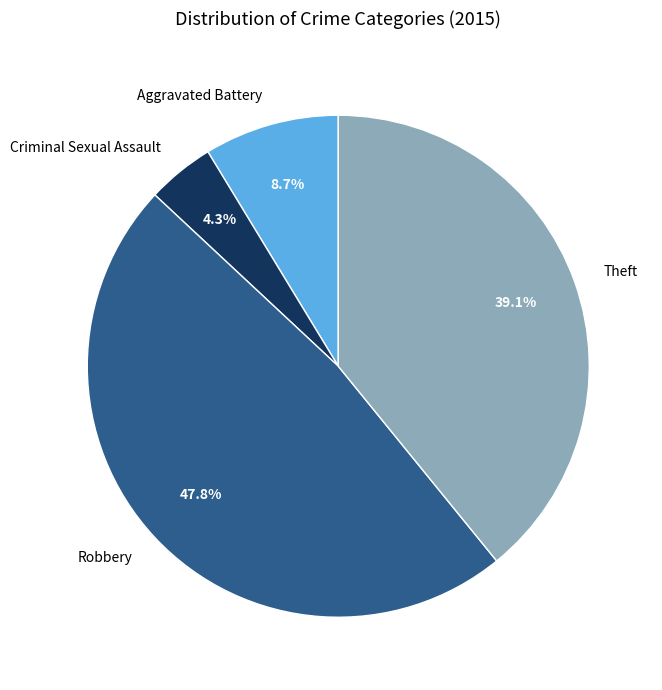

Does any single category account for the majority?

No